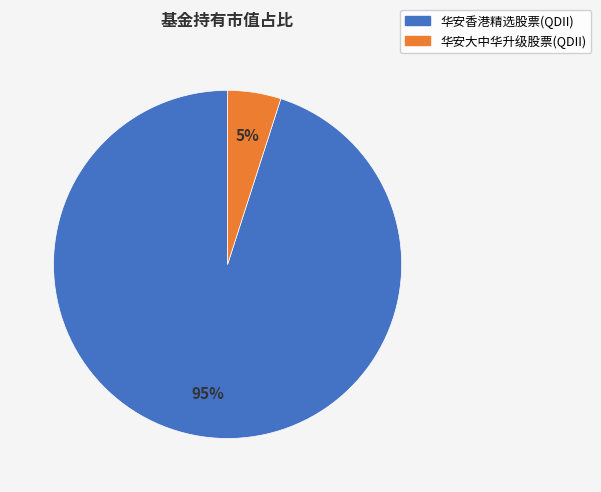

Is the sum of 华安香港精选股票(QDII) and 华安大中华升级股票(QDII) greater than half?

Yes